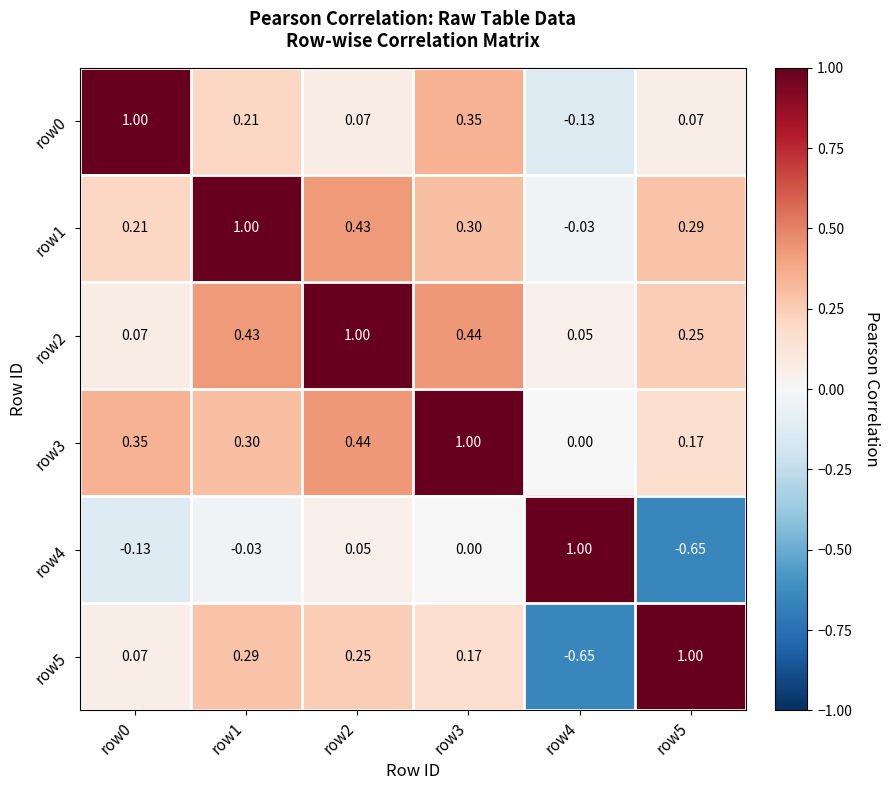

Is the value of row4 at row4 greater than the value of row1 at row0?

Yes